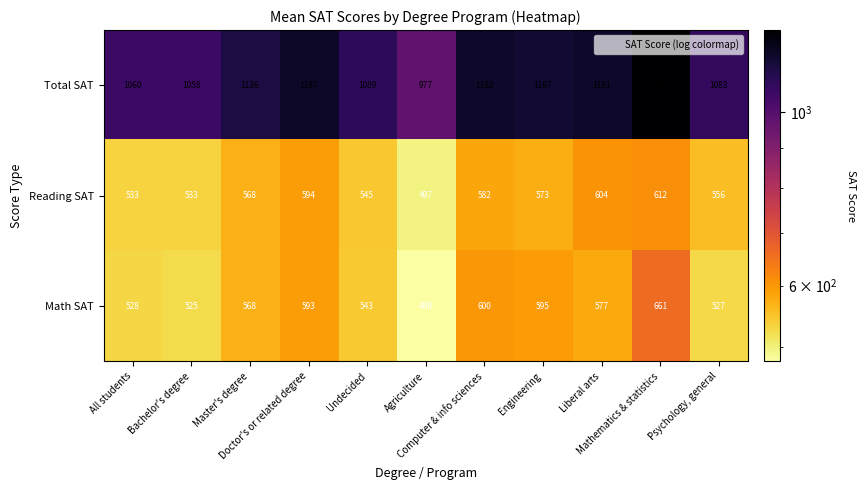

What is the difference between the second highest and second lowest values in the Math SAT series?

75